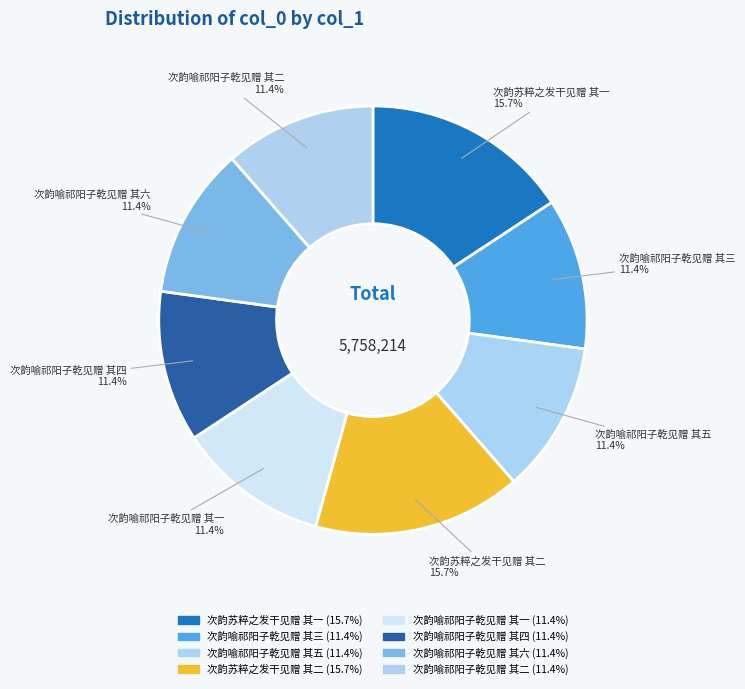

How many slices are in this pie chart?

8